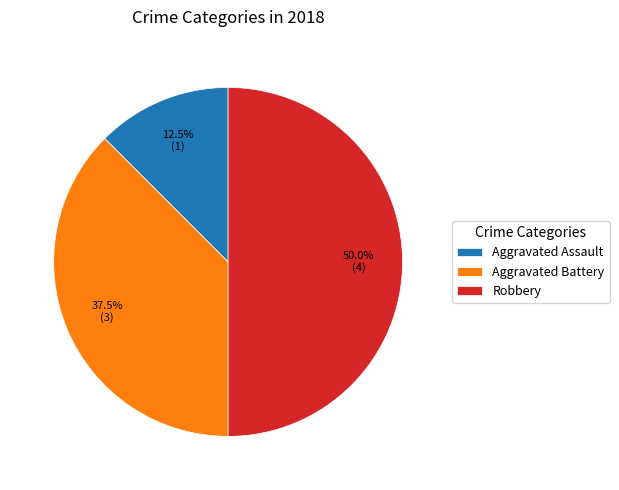

How many slices are in this pie chart?

3